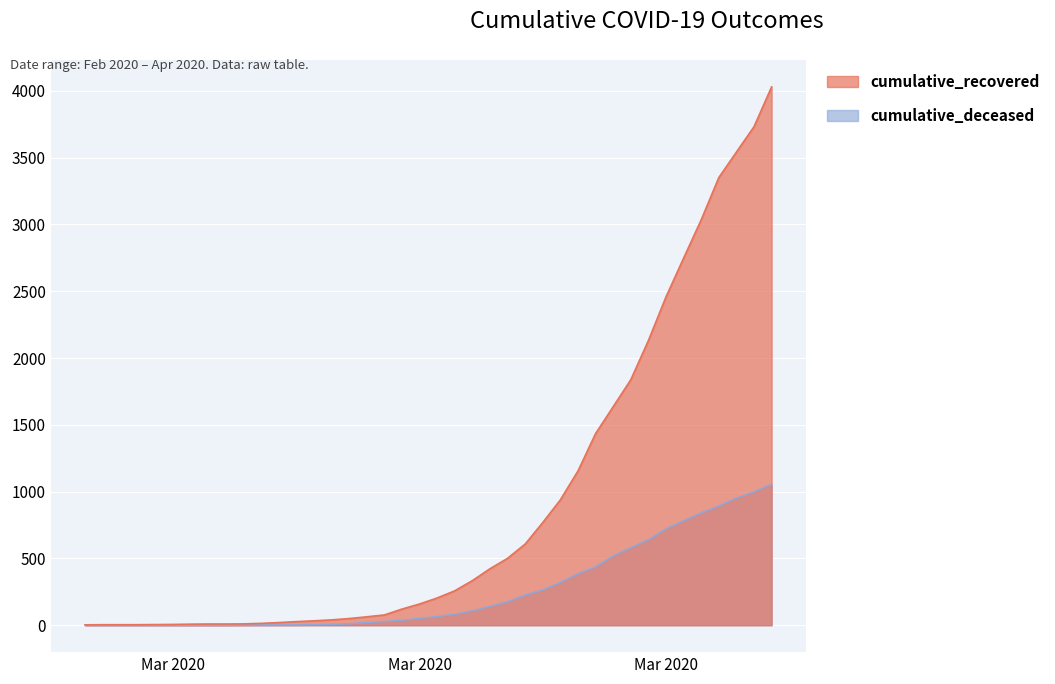

What is the label of the 26th point from the left?

2020-03-23